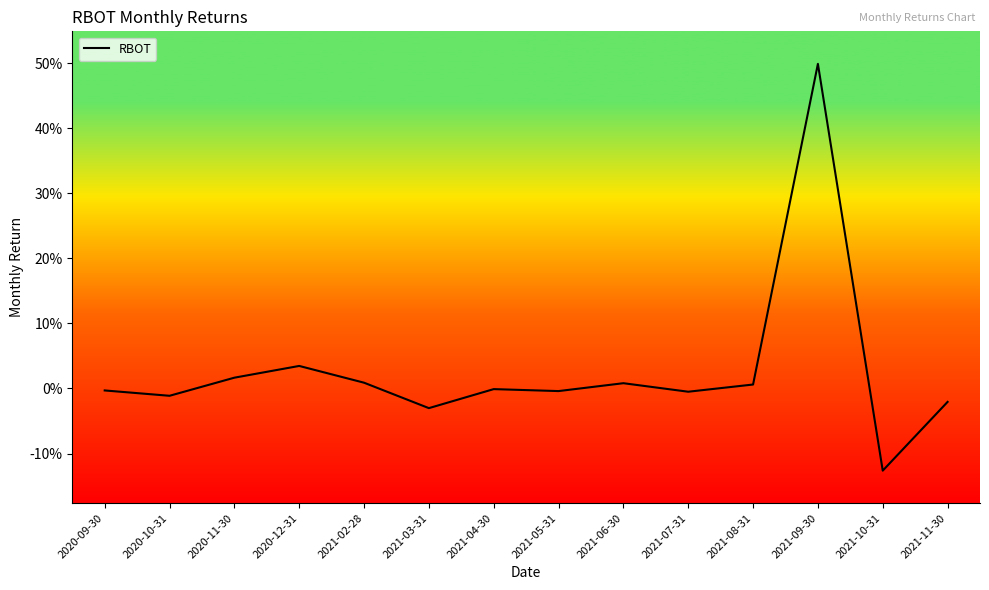

How many interior local peaks (higher than both neighbors) does the data have?

4